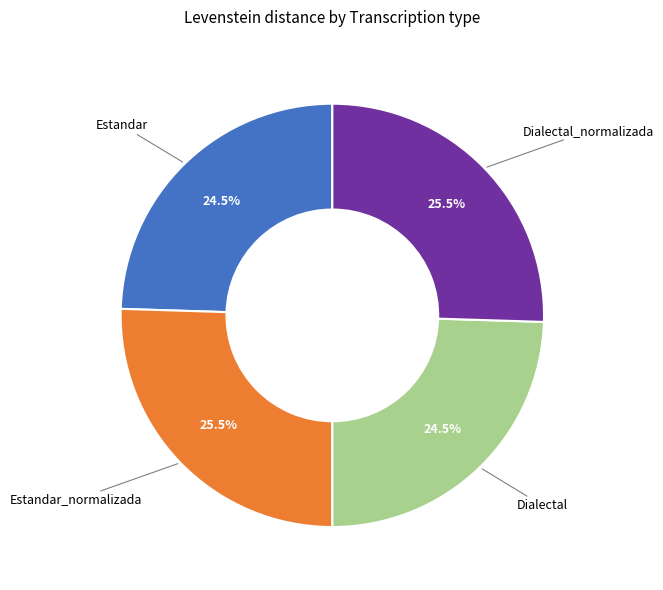

Is it true that Estandar_normalizada is 15% of the pie?

False